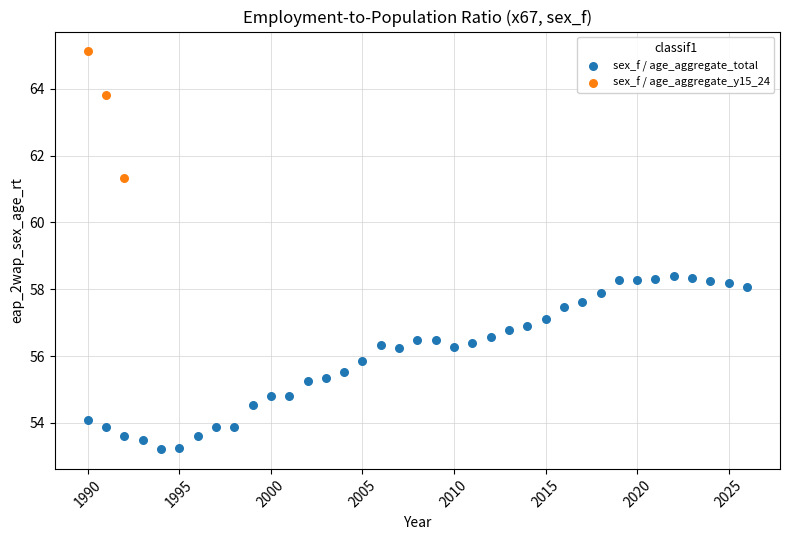

Which series reaches the minimum Y coordinate?

sex_f / age_aggregate_total